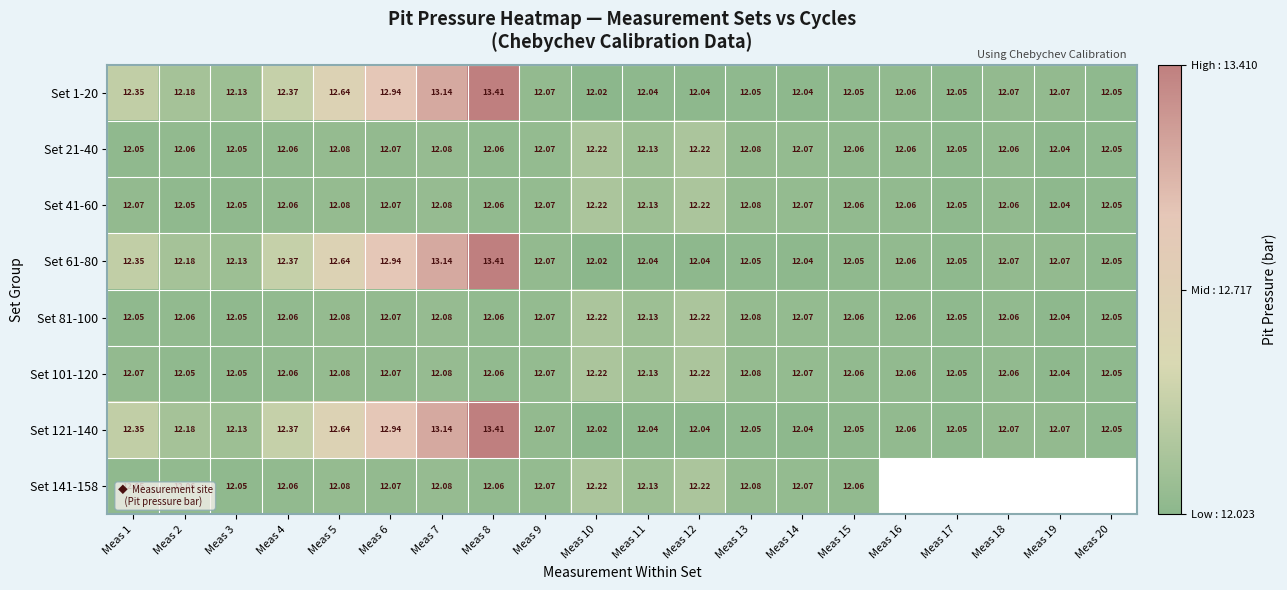

True or false: Set 61-80 has a value of 8.3 at Meas 15.

False